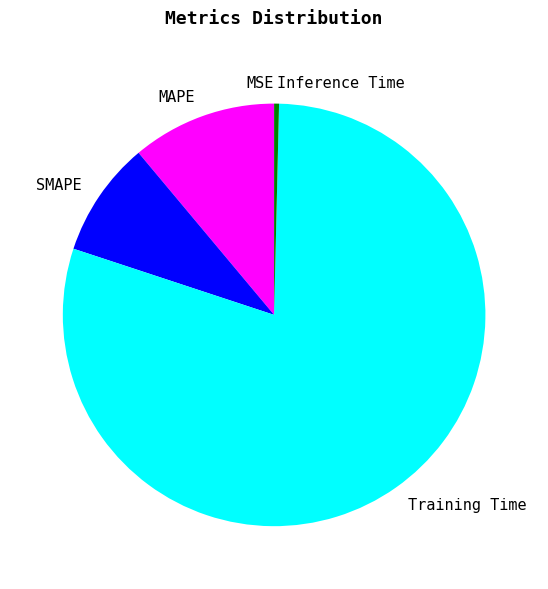

Which slice represents more than half of the pie?

Training Time